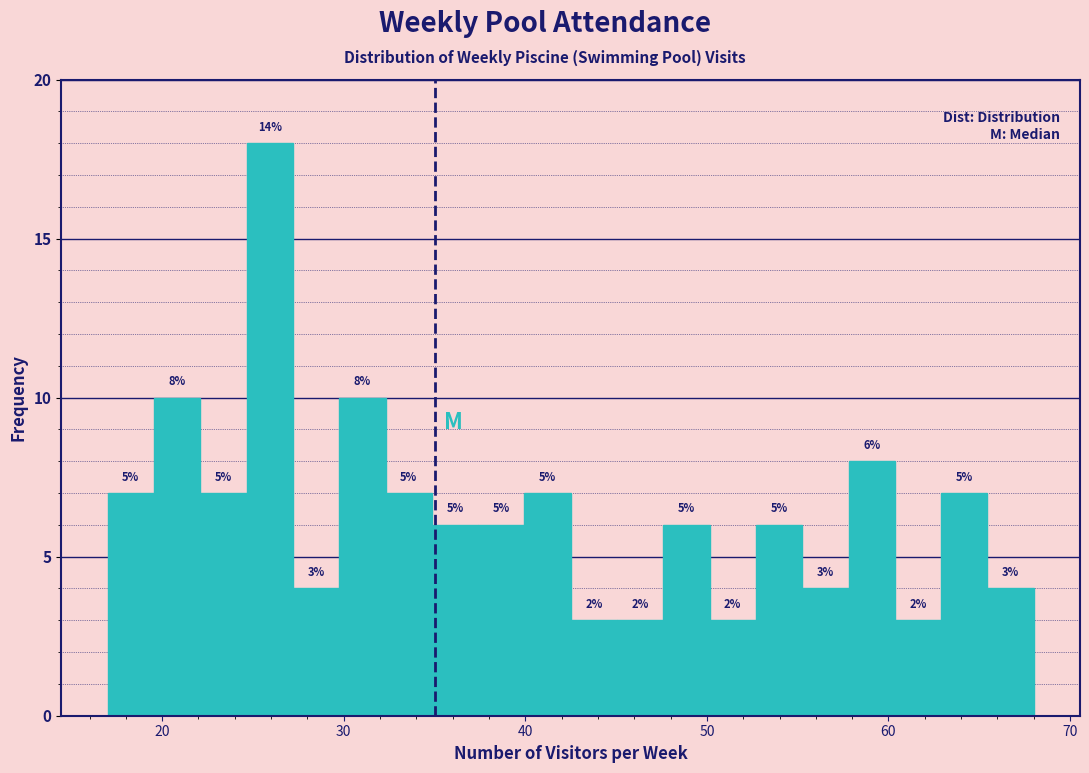

Around what value on the x-axis is the tallest bar? Give the approximate position of its centre, as read against the axis.

26